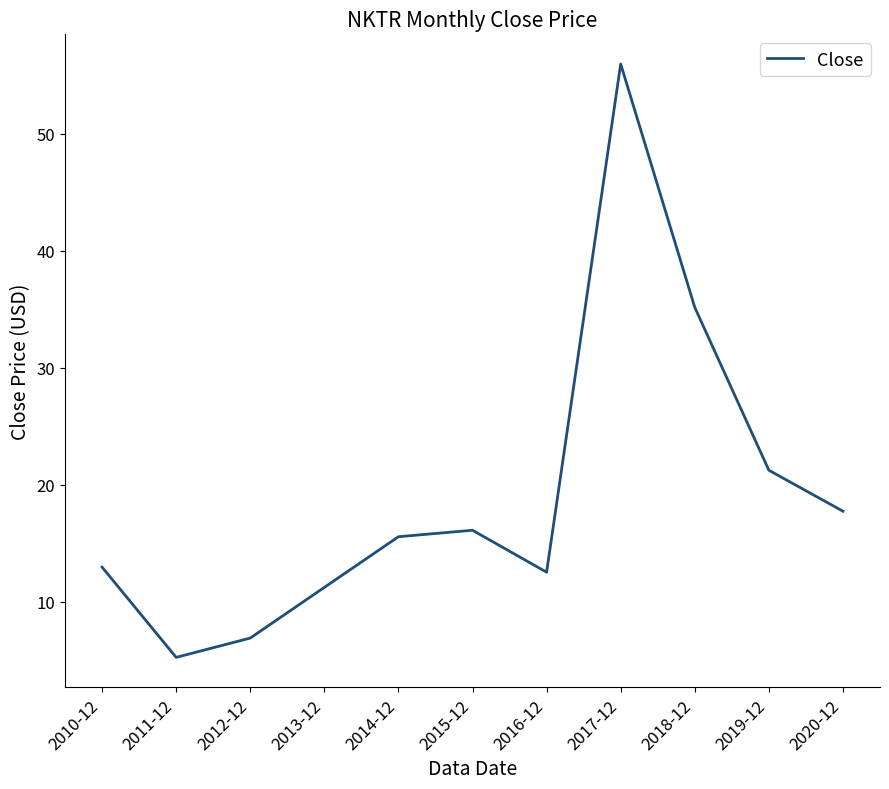

What is the change in value from 2015-12 to 2020-12?

+1.6